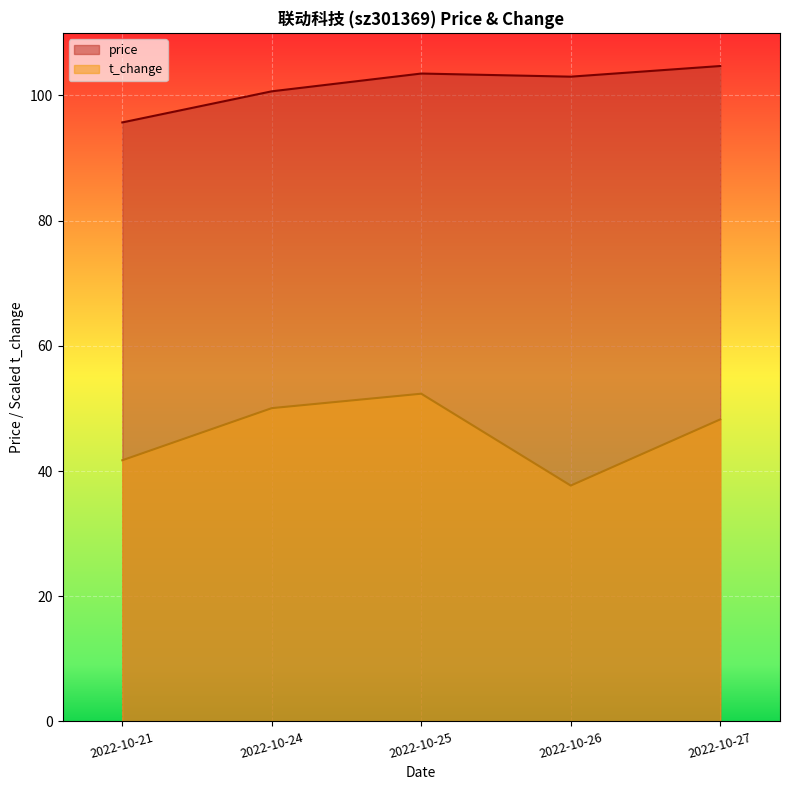

Reading left to right, transcribe all the data shown in this chart.

price: 95.7	100.7	103.5	103.0	104.7
t_change: 41.7	50.0	52.3	37.7	48.2